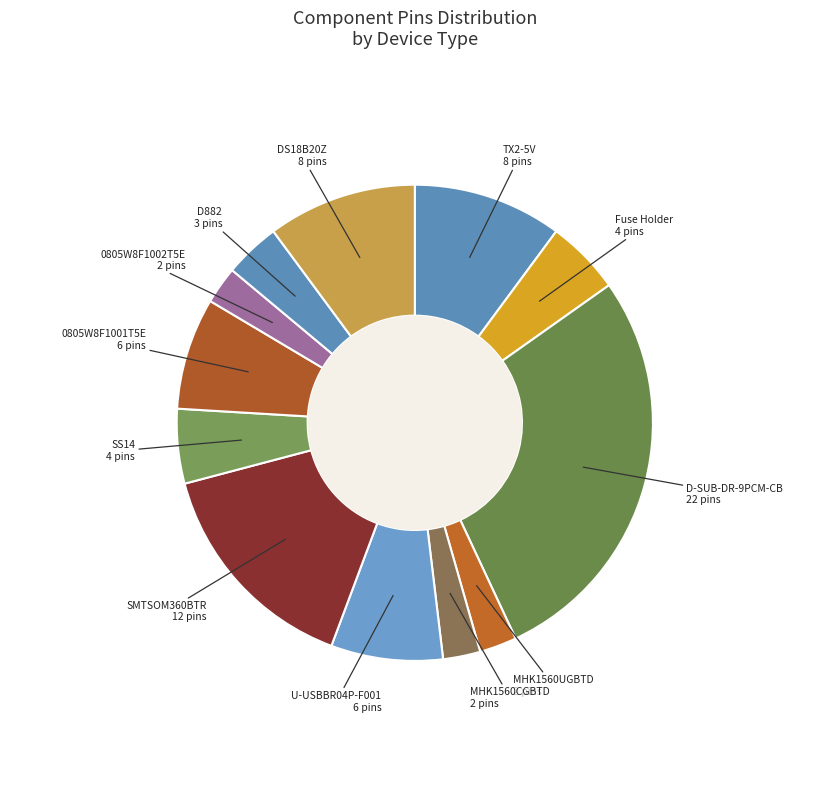

How many segments does this pie chart have?

12